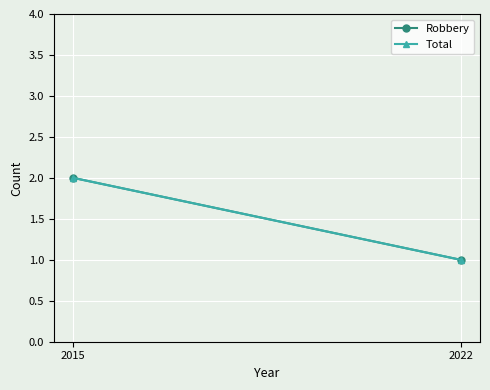

Between 2015 and 2022, which series saw the biggest shift?

Robbery